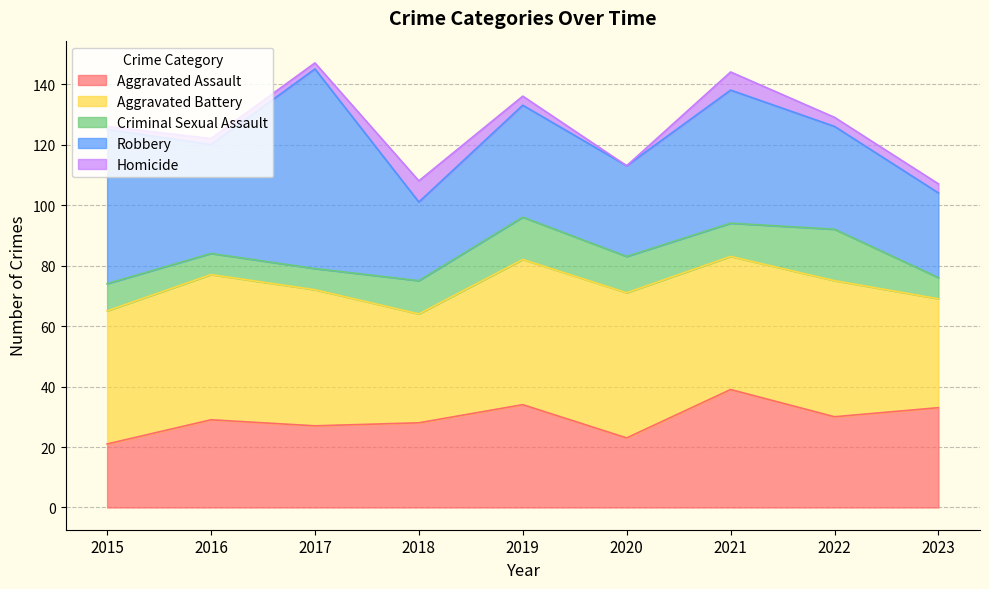

What is the greatest value displayed?

66